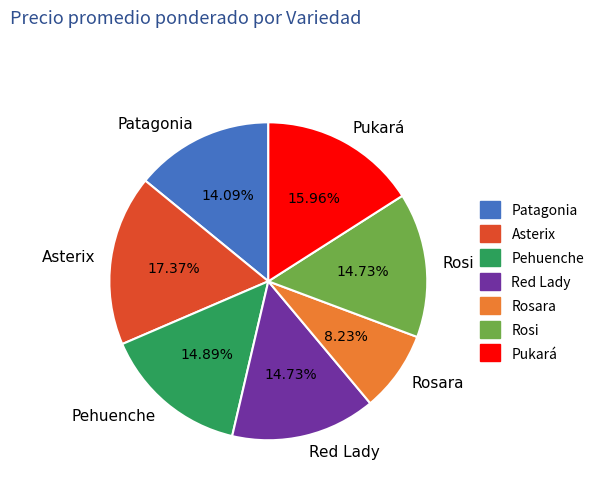

Count the number of slices in the pie.

7